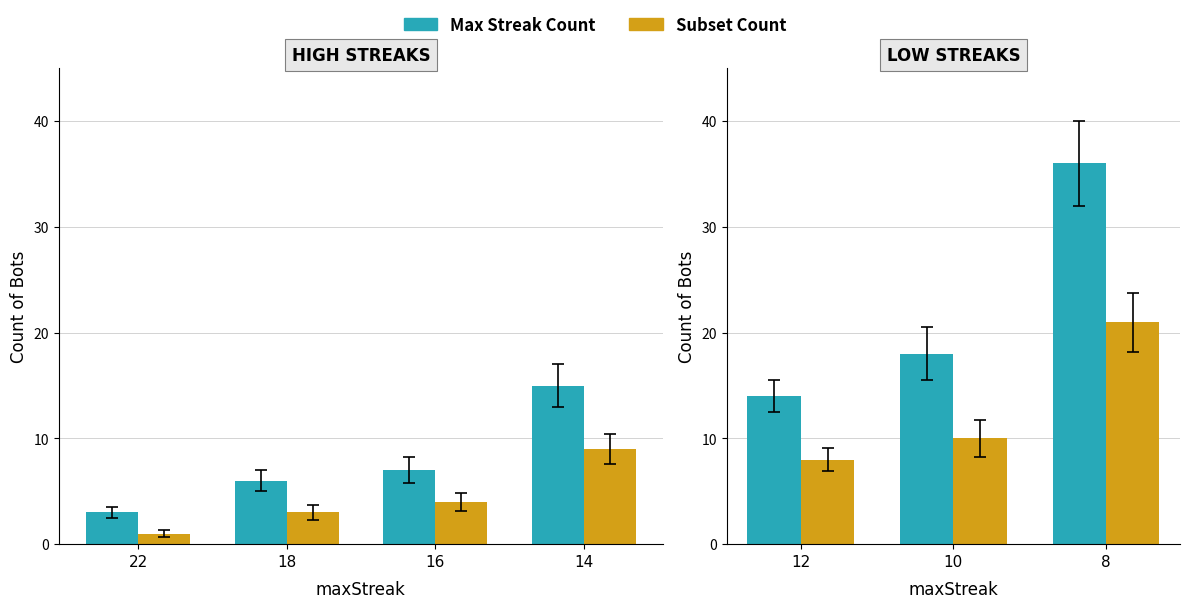

What is the sum of all Bots (alt) values?

39